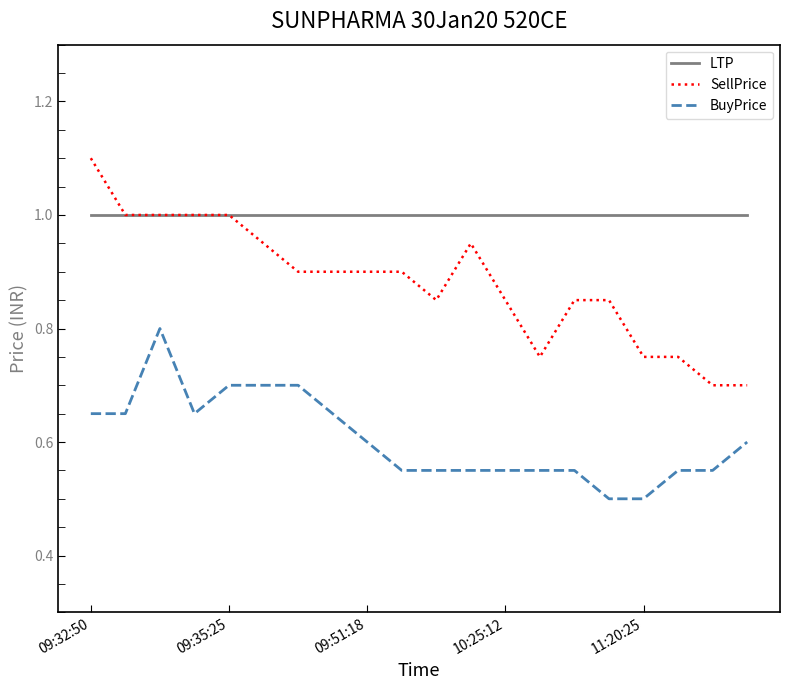

List the series in order of their peak value, lowest first.

BuyPrice, LTP, SellPrice